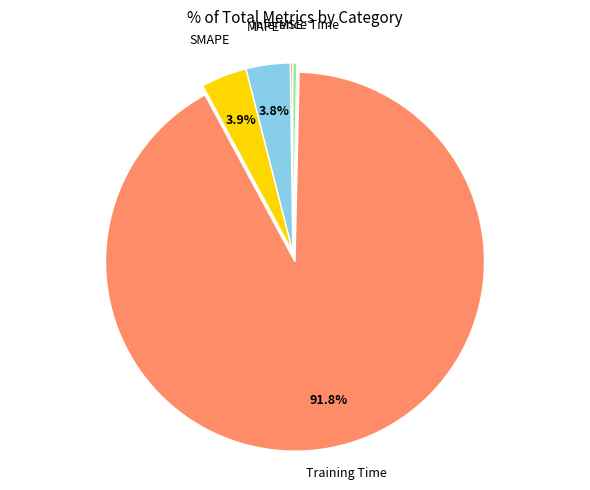

What is the smallest slice in the pie chart?

MSE